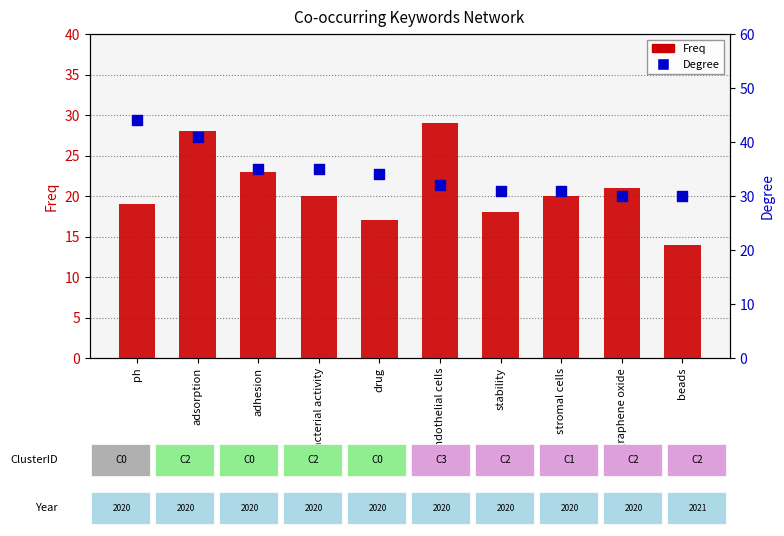

What are all the series names shown in the legend?

Freq, Degree